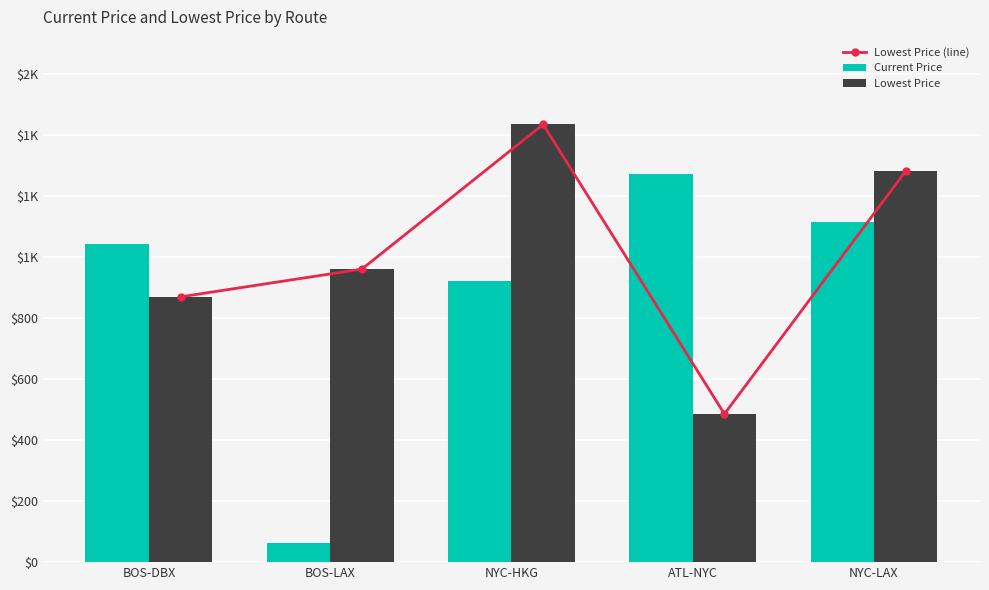

Are the bars horizontal?

No